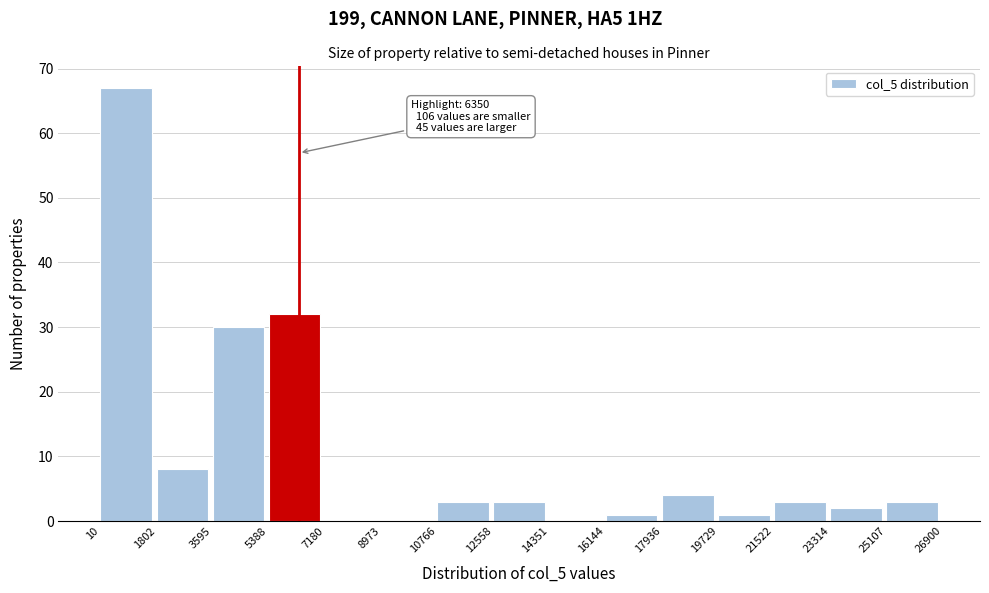

Over which range of the x-axis is the bar tallest?

10 to 1802